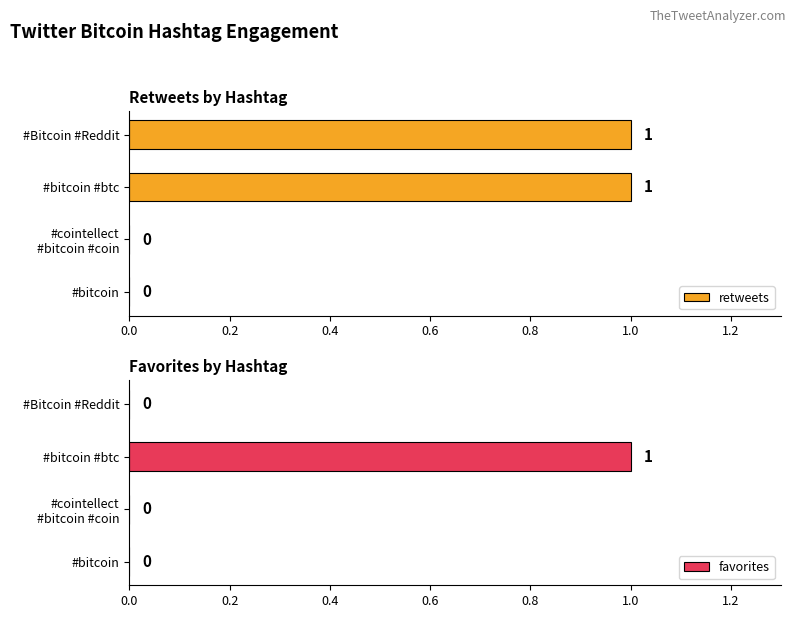

How many groups of bars are there?

4